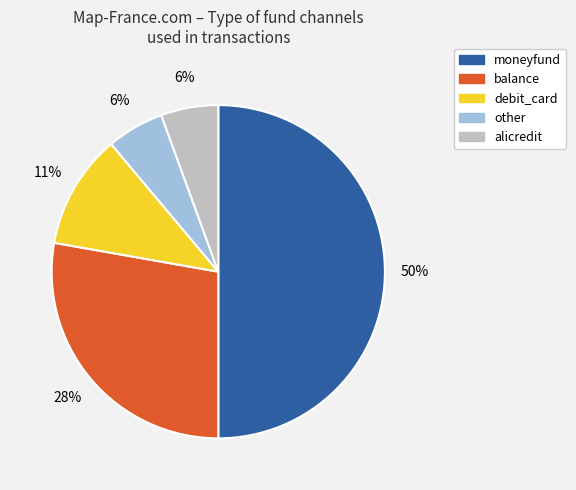

Is debit_card the majority of the pie?

No